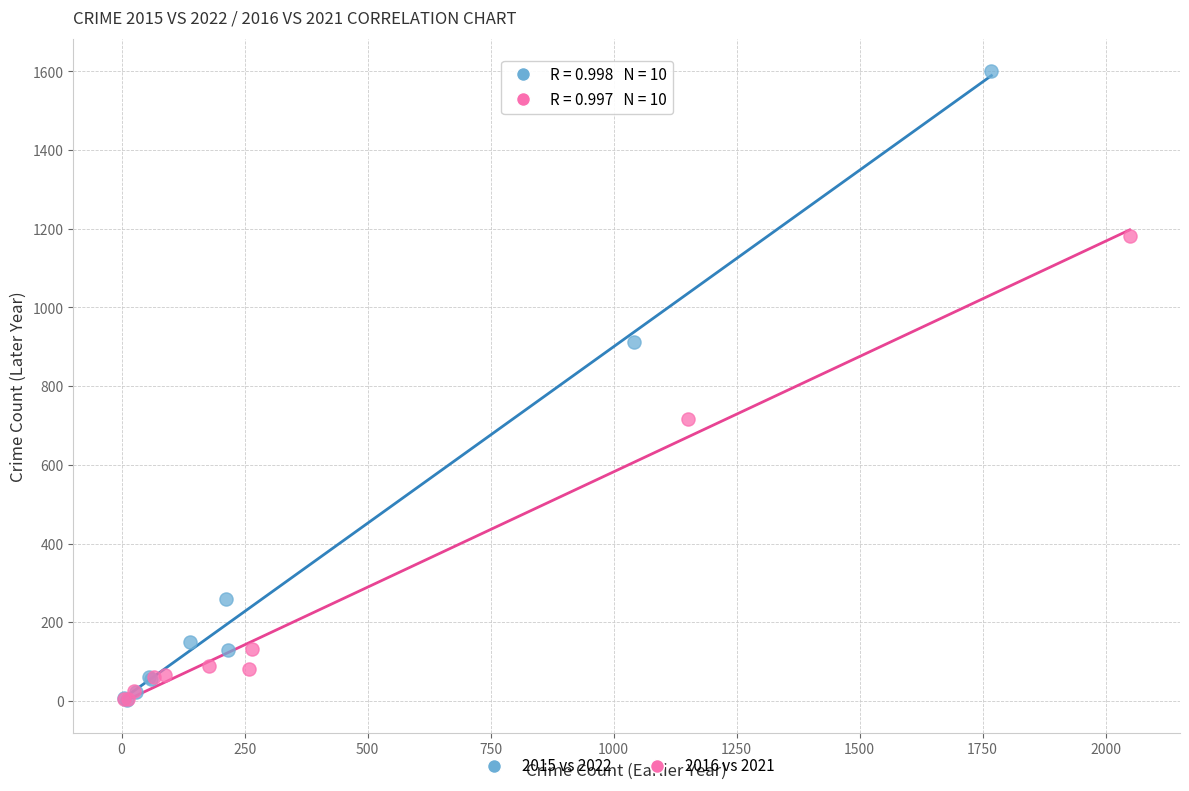

Which series has the largest Y range (max minus min)?

2015 vs 2022